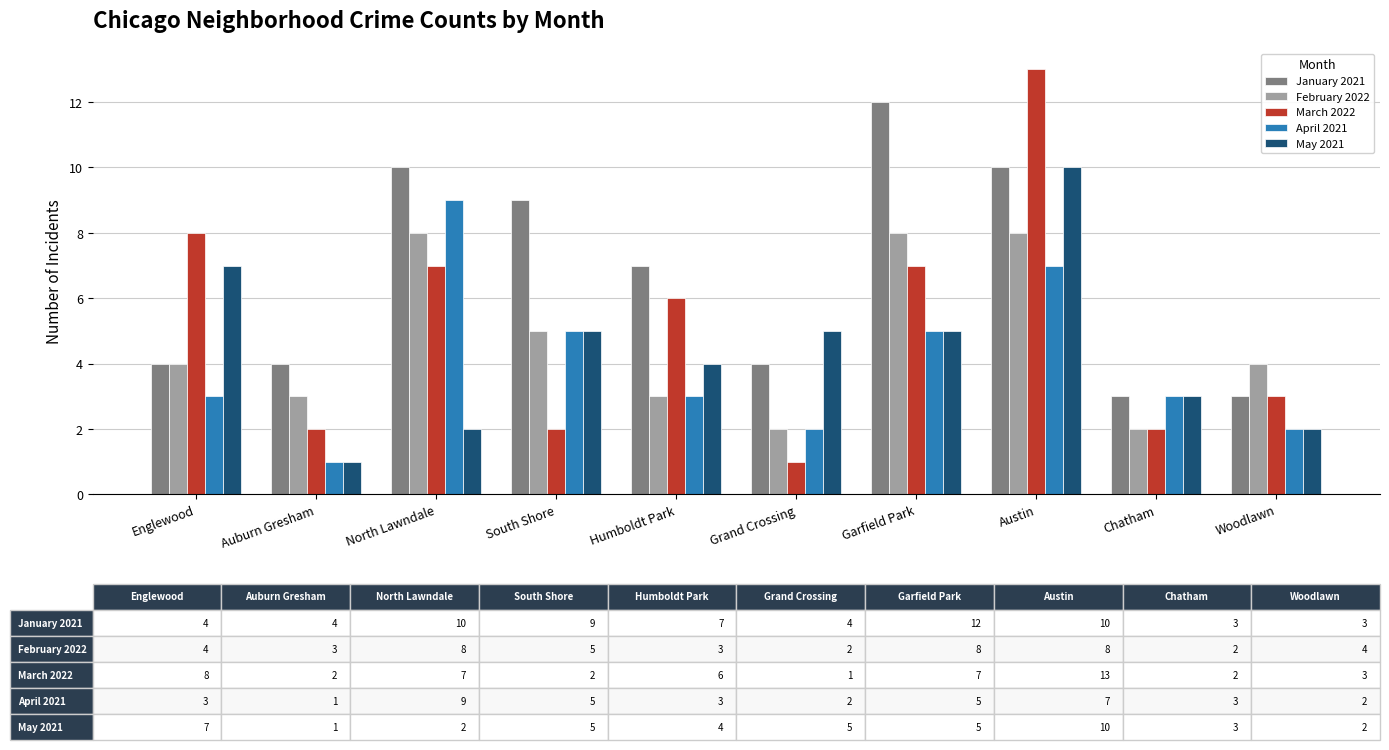

Is the value of January 2021 at Chatham greater than the value of February 2022 at North Lawndale?

No